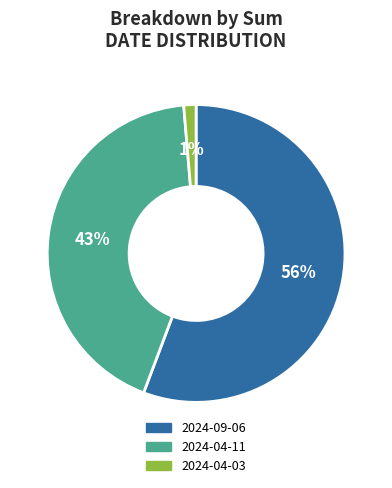

To the nearest percent, what is the difference between the 2024-09-06 and 2024-04-11 slice percentages?

13%